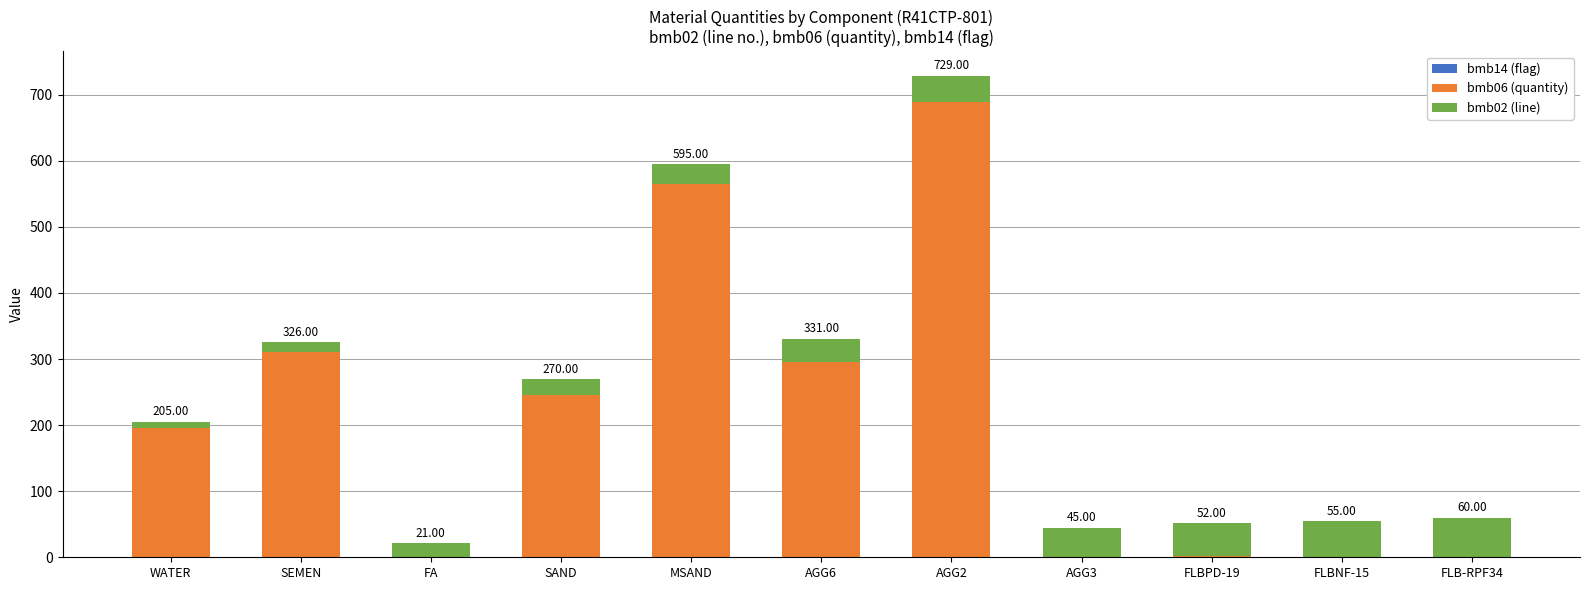

At which category is the sum across all series the highest?

AGG2